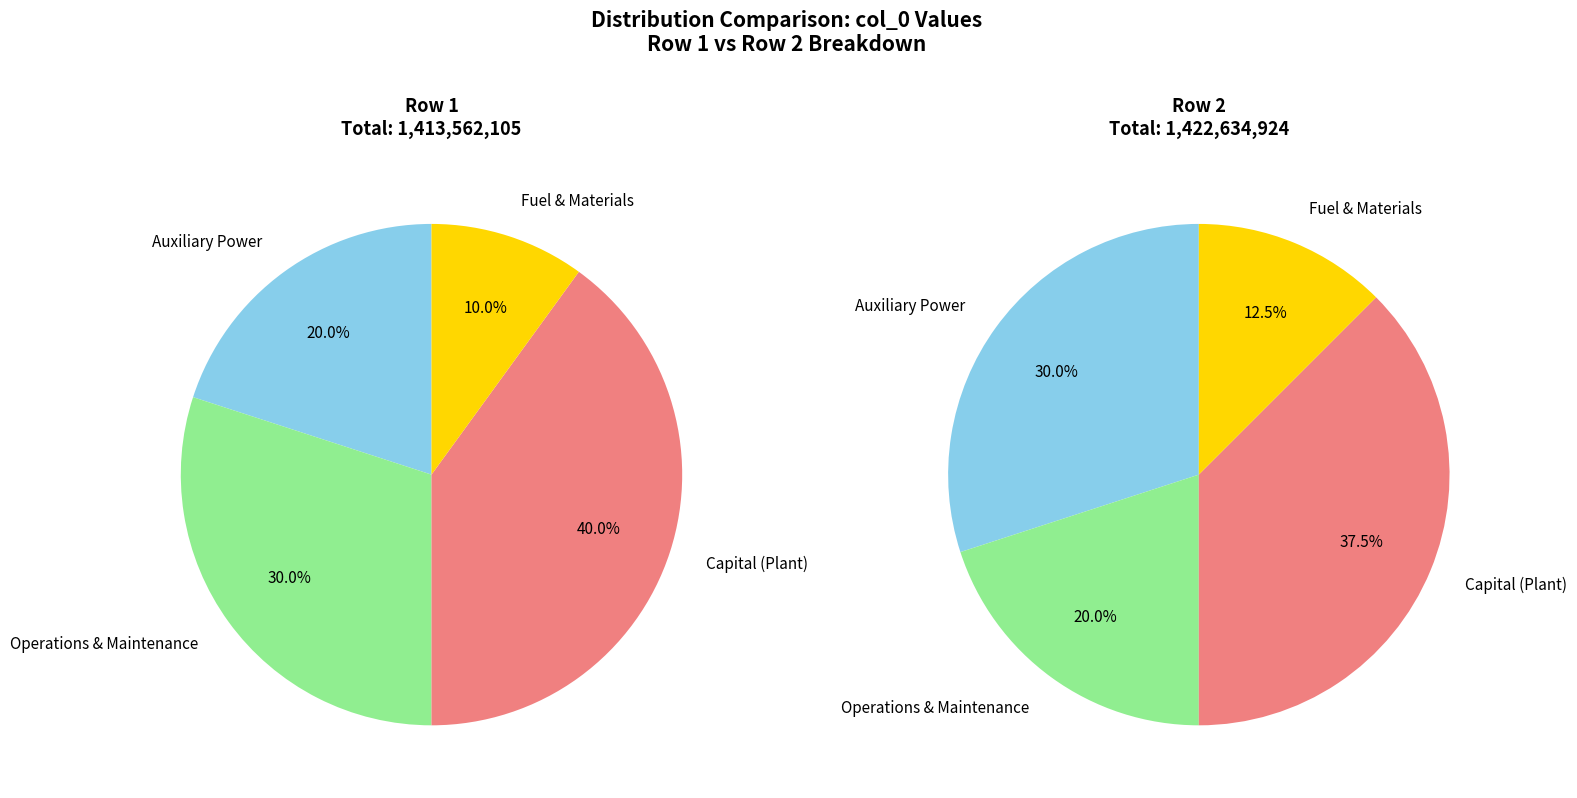

Between 1413562105 and 1422634924, which is larger?

1422634924